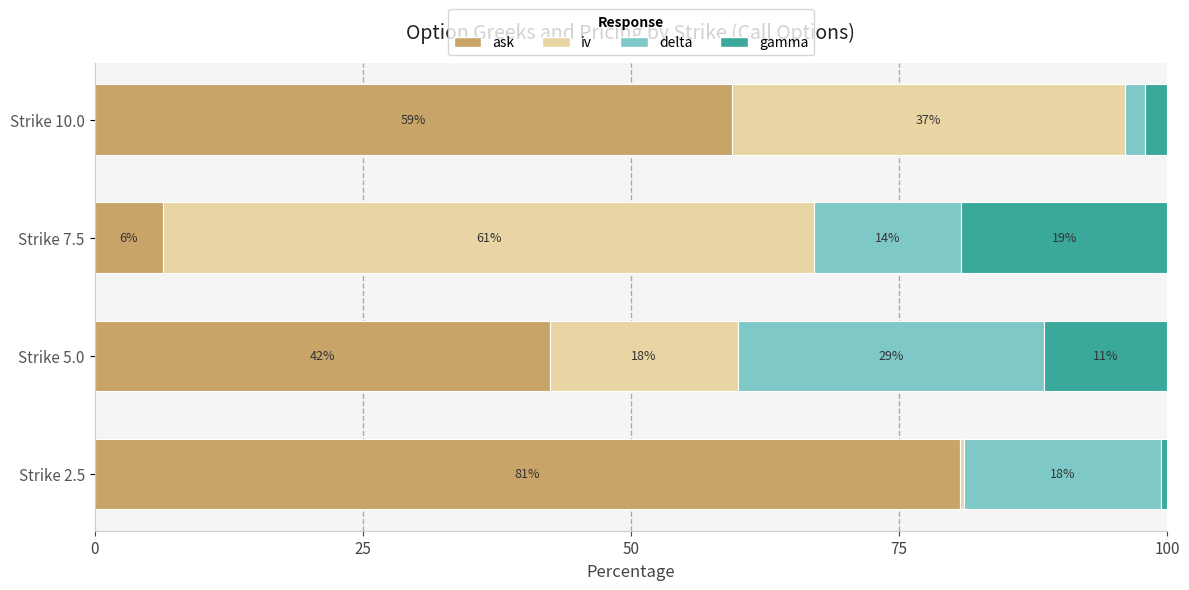

What are all the series names shown in the legend?

ask, iv, delta, gamma